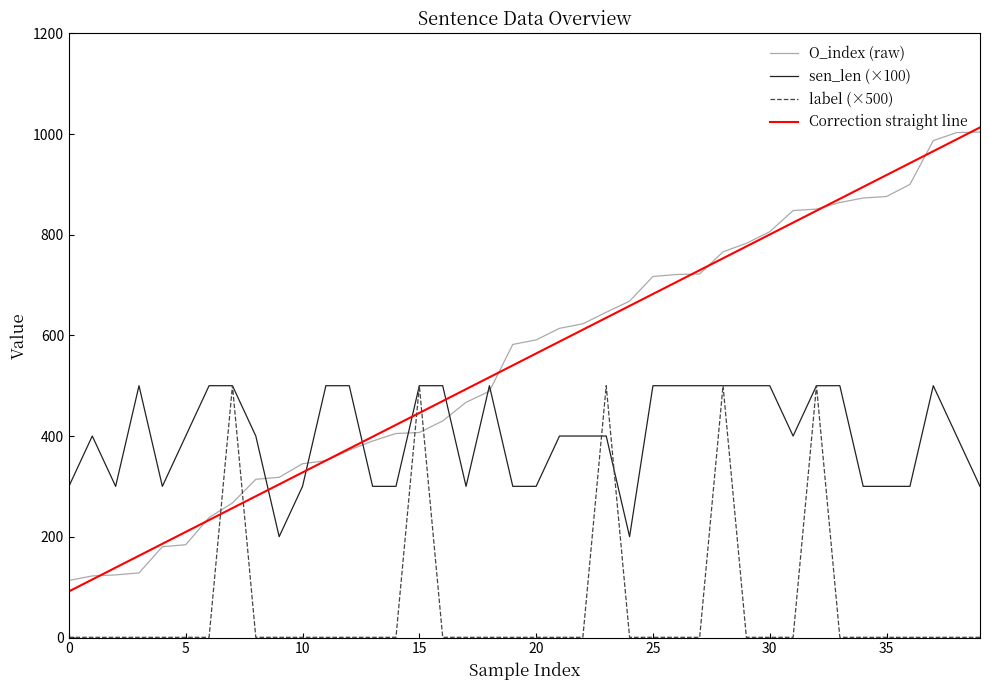

After their last crossing, which series has the higher values: label (×500) or O_index (raw)?

O_index (raw)